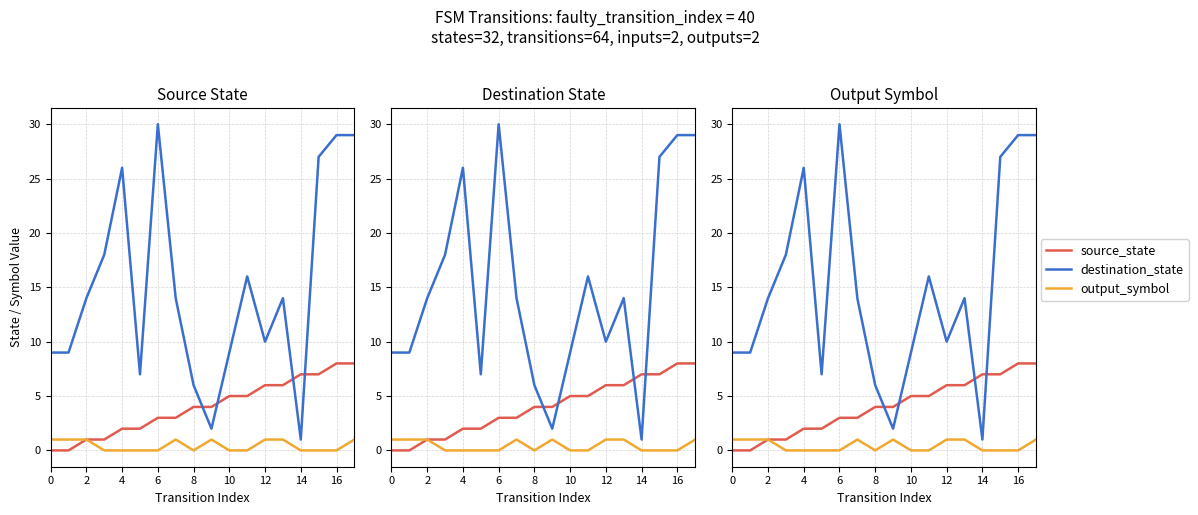

What is the sum of all destination_state values?

270